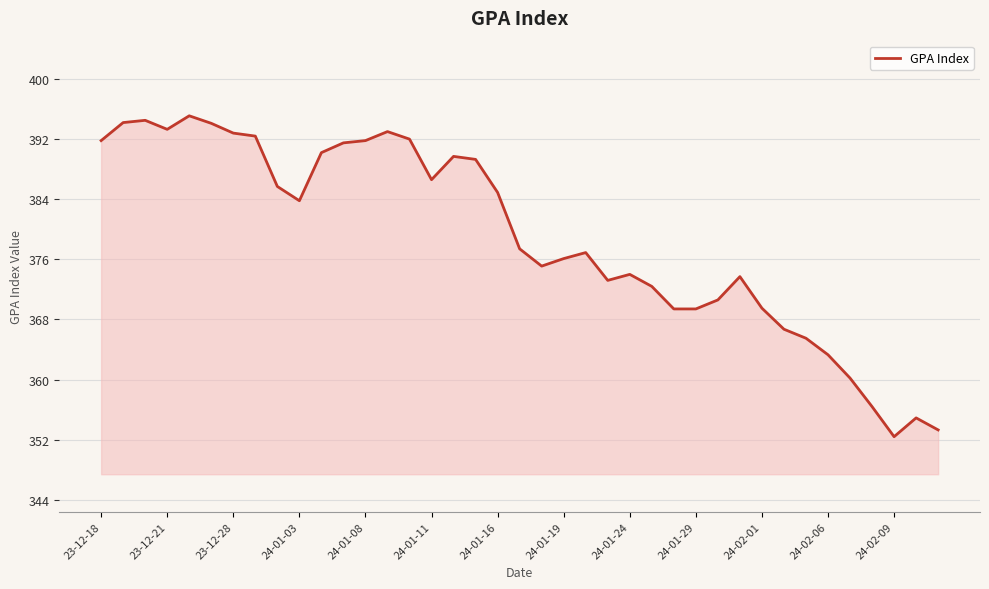

What is the difference between the maximum and minimum values?

42.7